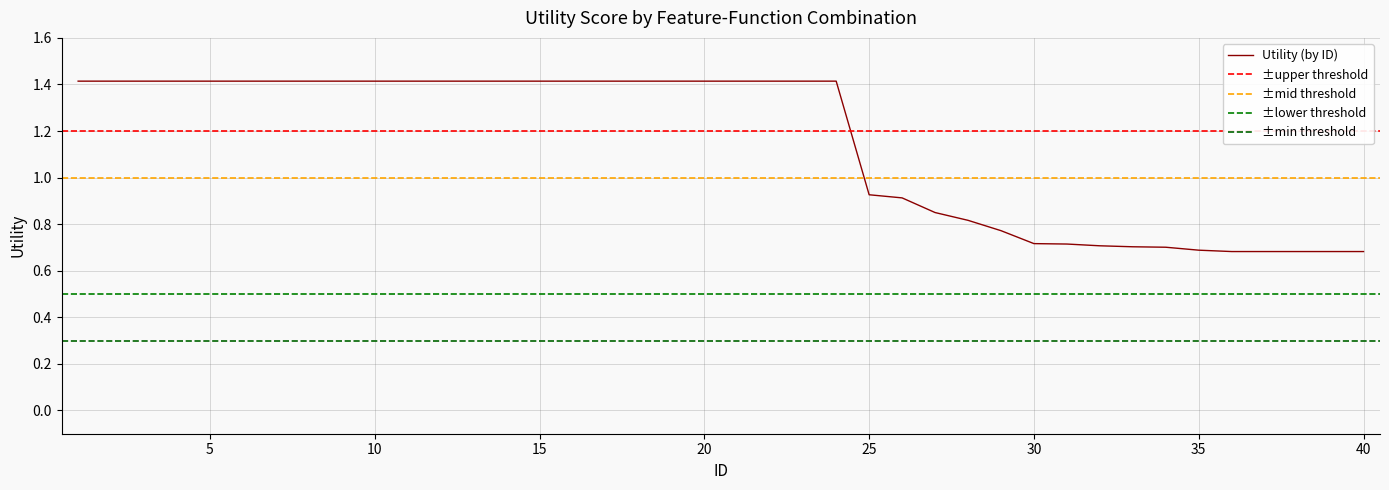

What is the maximum value shown in the chart?

1.4